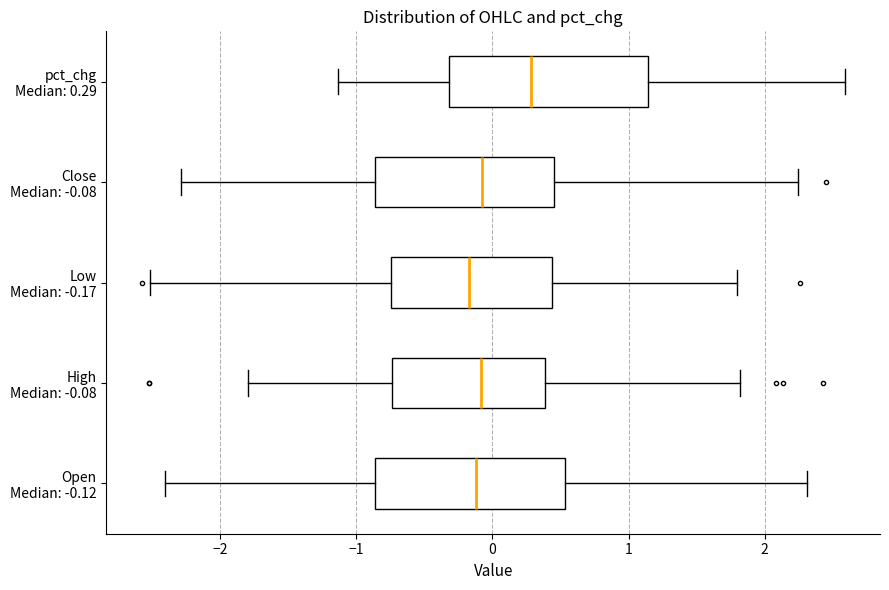

Where does the right whisker of the box for High Median: -0.08 end on the x-axis? The values are not printed on the chart, so give them approximately, as read against the axis.

1.8